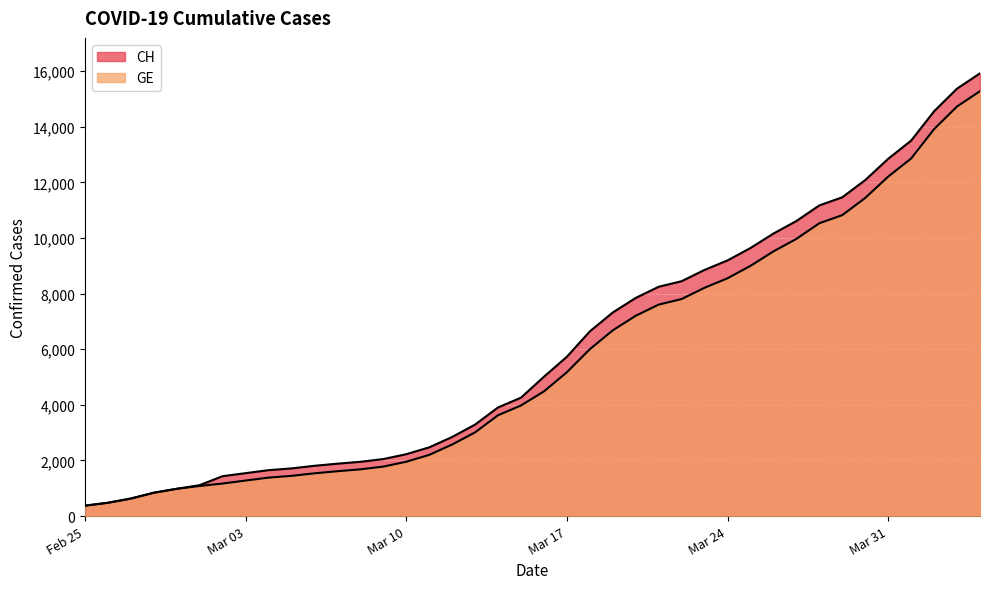

True or false: CH and GE intersect in this chart.

False